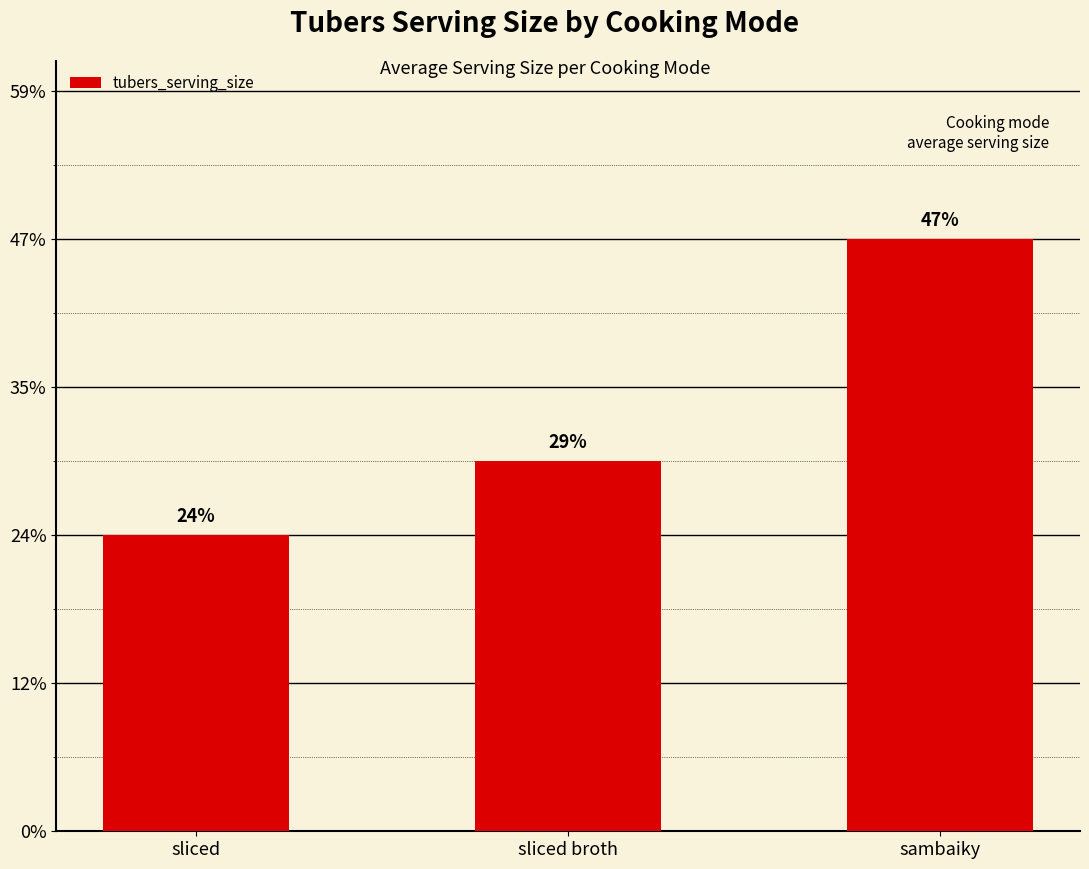

Count the number of categories in the chart.

3